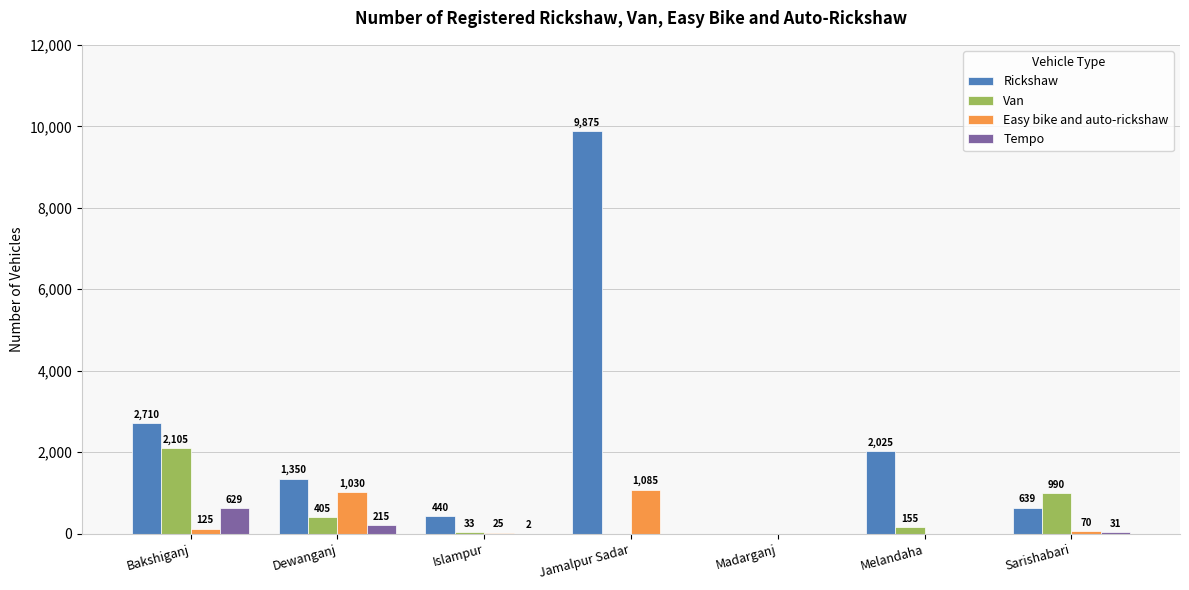

How many distinct data groups are displayed?

4